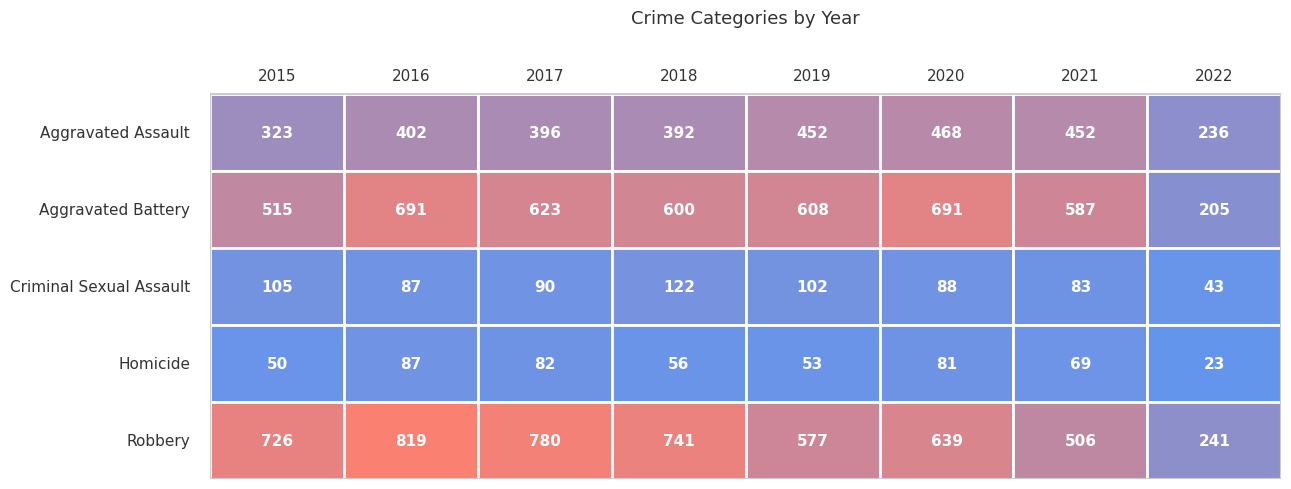

Which series has the widest spread of values?

Robbery